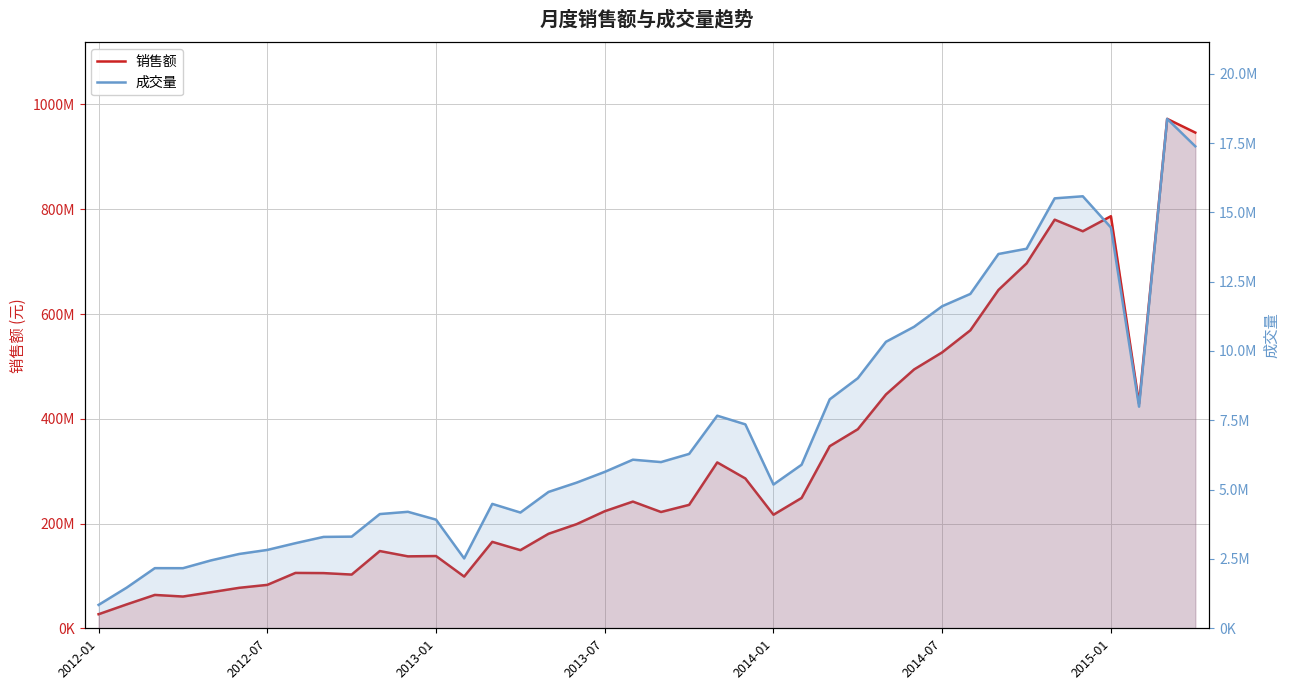

How many lines are shown in the chart?

2